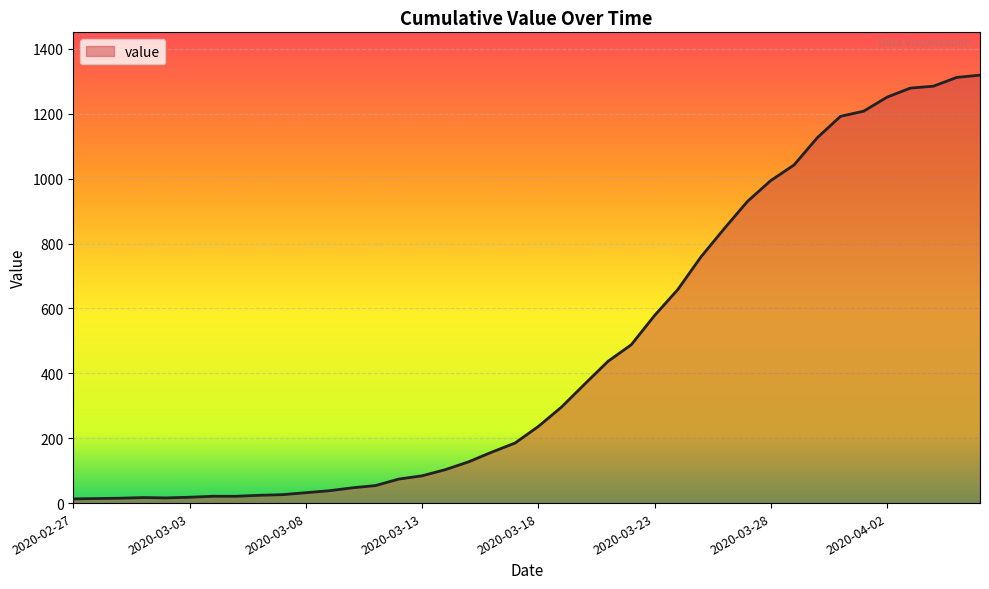

What is the difference between the maximum and minimum values?

1306